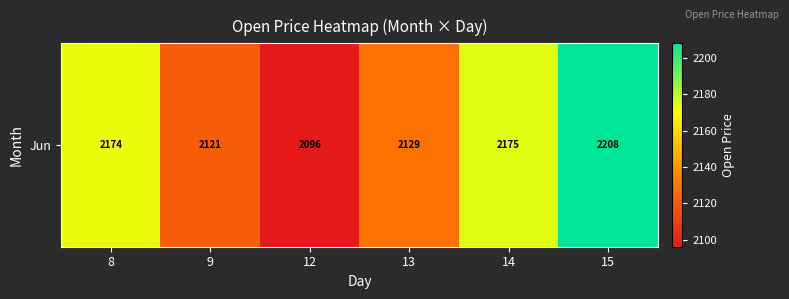

The value at 9 is 3178.8. True or false?

False